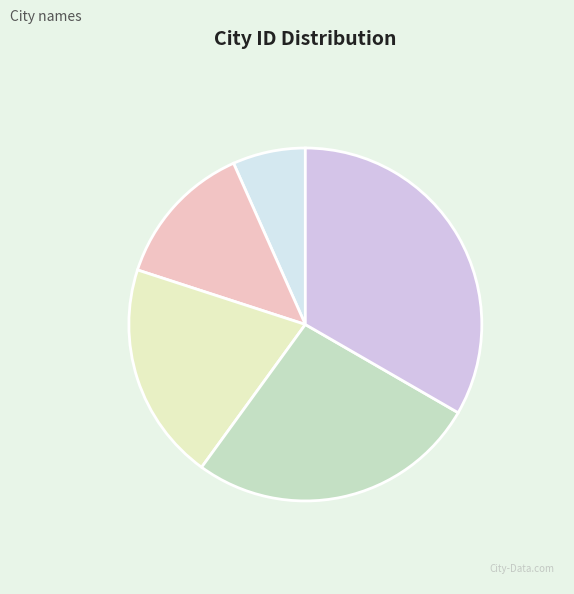

Is it true that Canoa Quebrada is 27% of the pie?

False